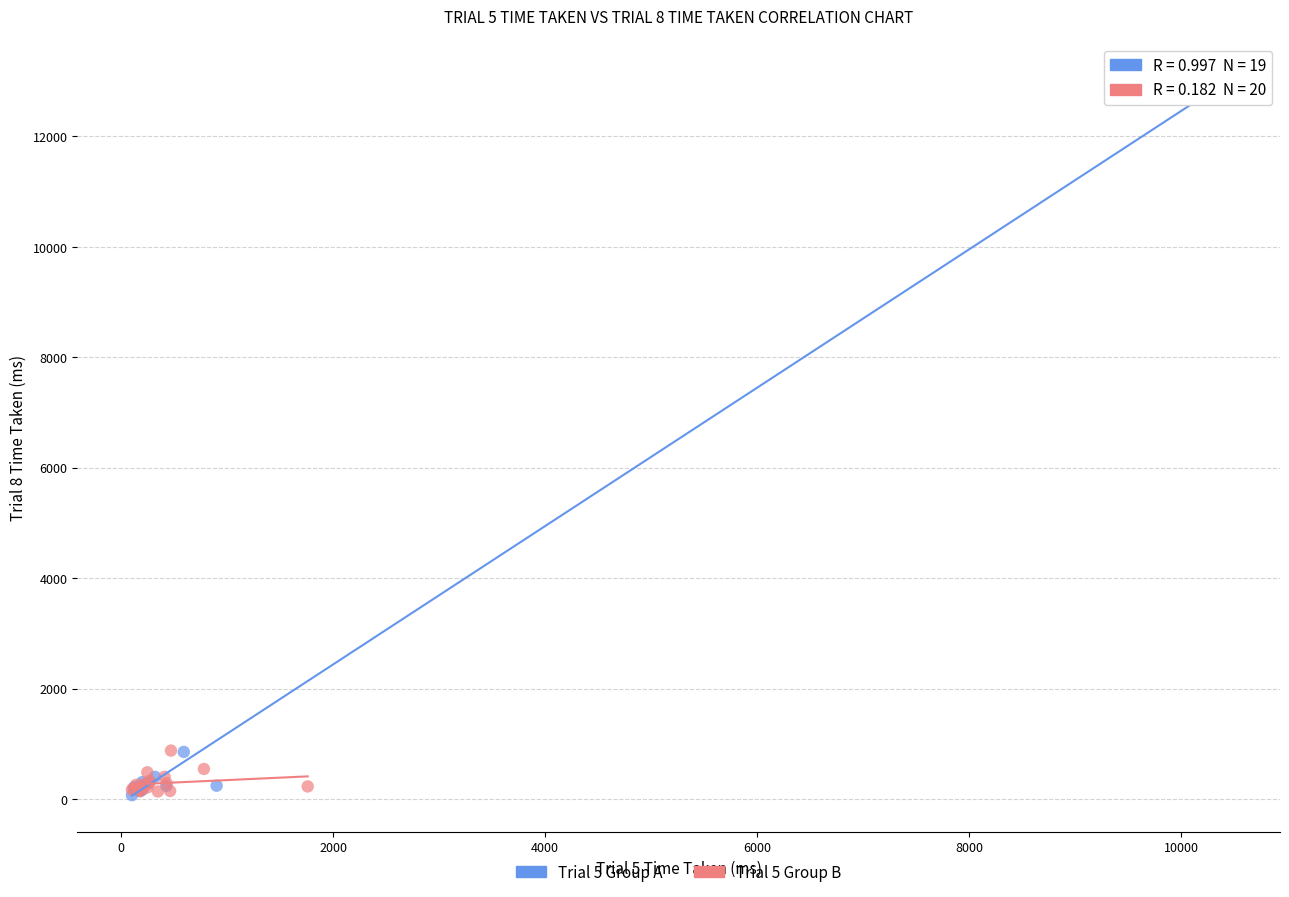

Which series has the largest Y range (max minus min)?

Trial 5 Group A